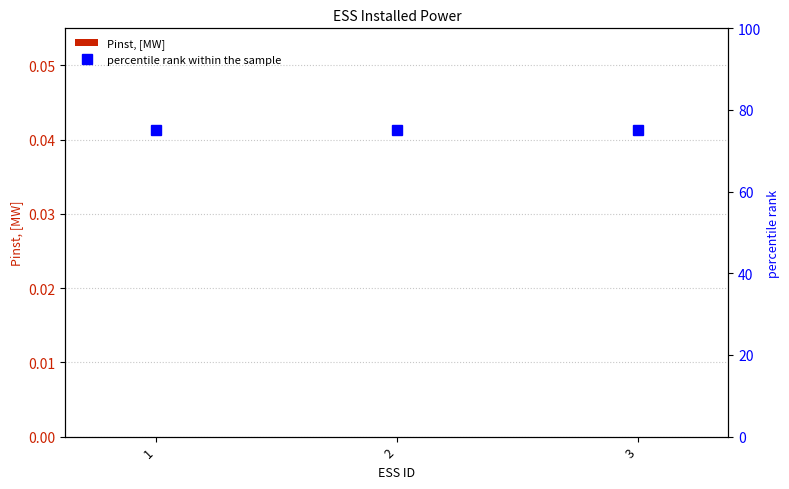

Which series has the largest range (max minus min)?

Pinst, [MW]